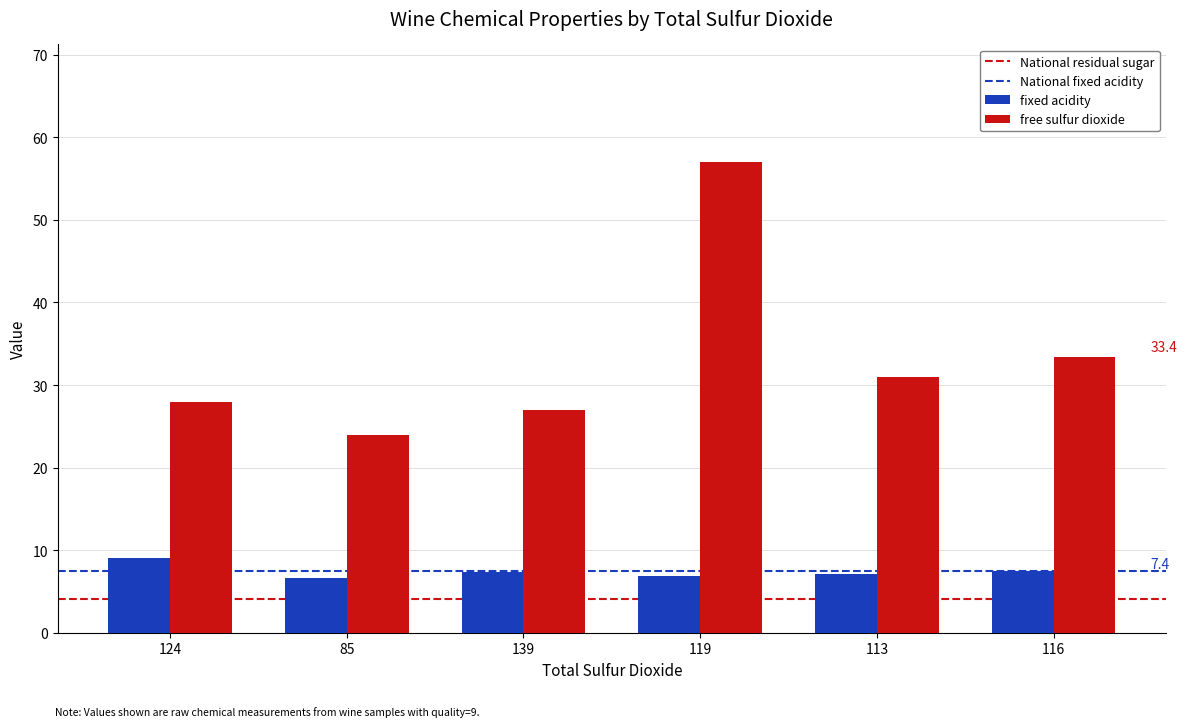

What is the difference between the maximum and minimum values in the fixed acidity series?

2.5